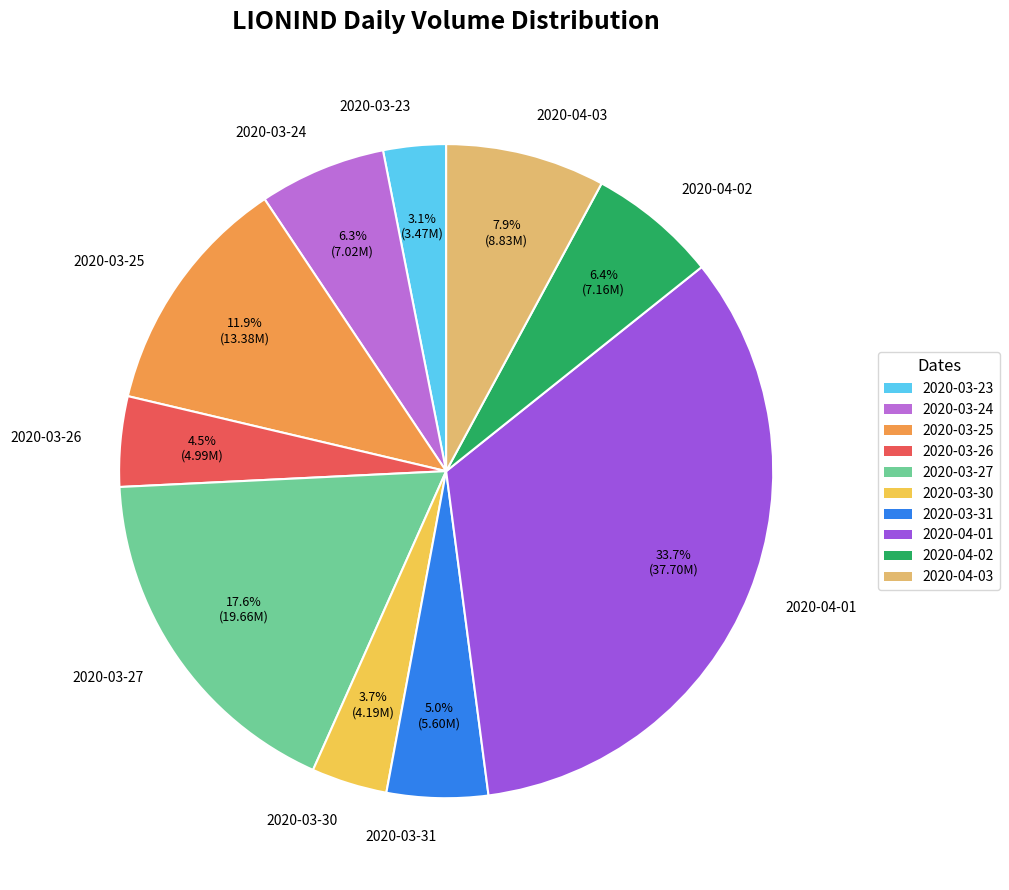

Which has a higher value, 2020-03-26 or 2020-03-24?

2020-03-24